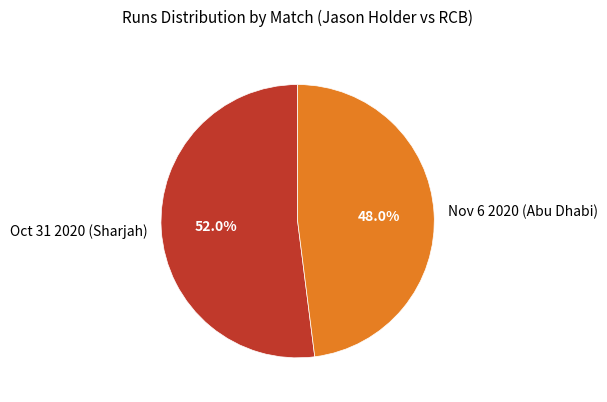

Which slice represents more than half of the pie?

Oct 31 2020 (Sharjah)